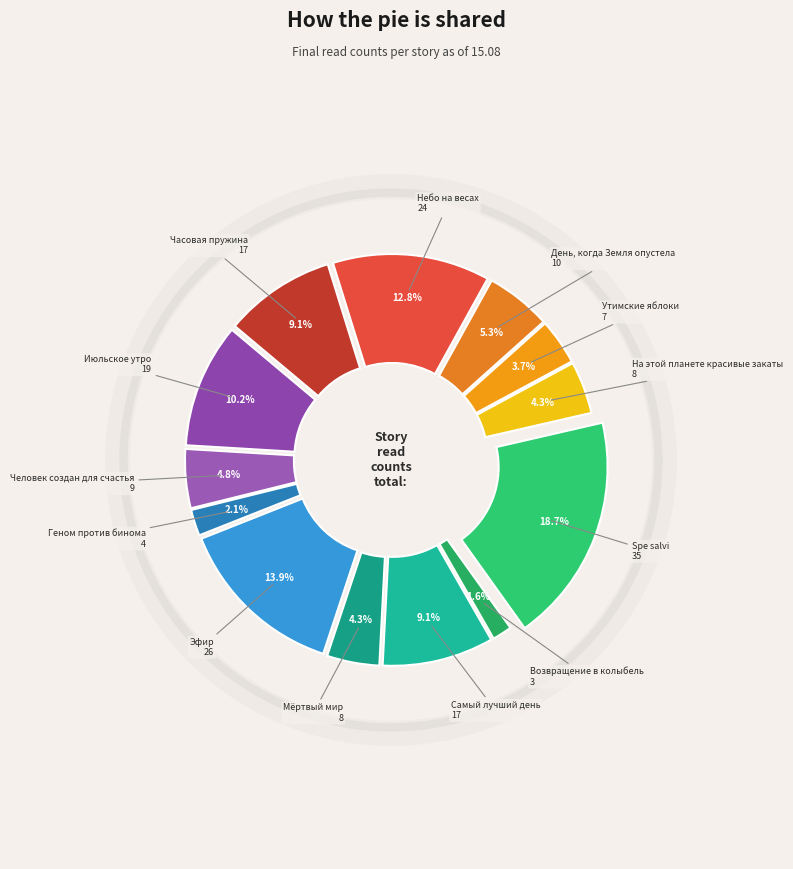

What percentage is the День, когда Земля опустела slice, to the nearest percent?

5%